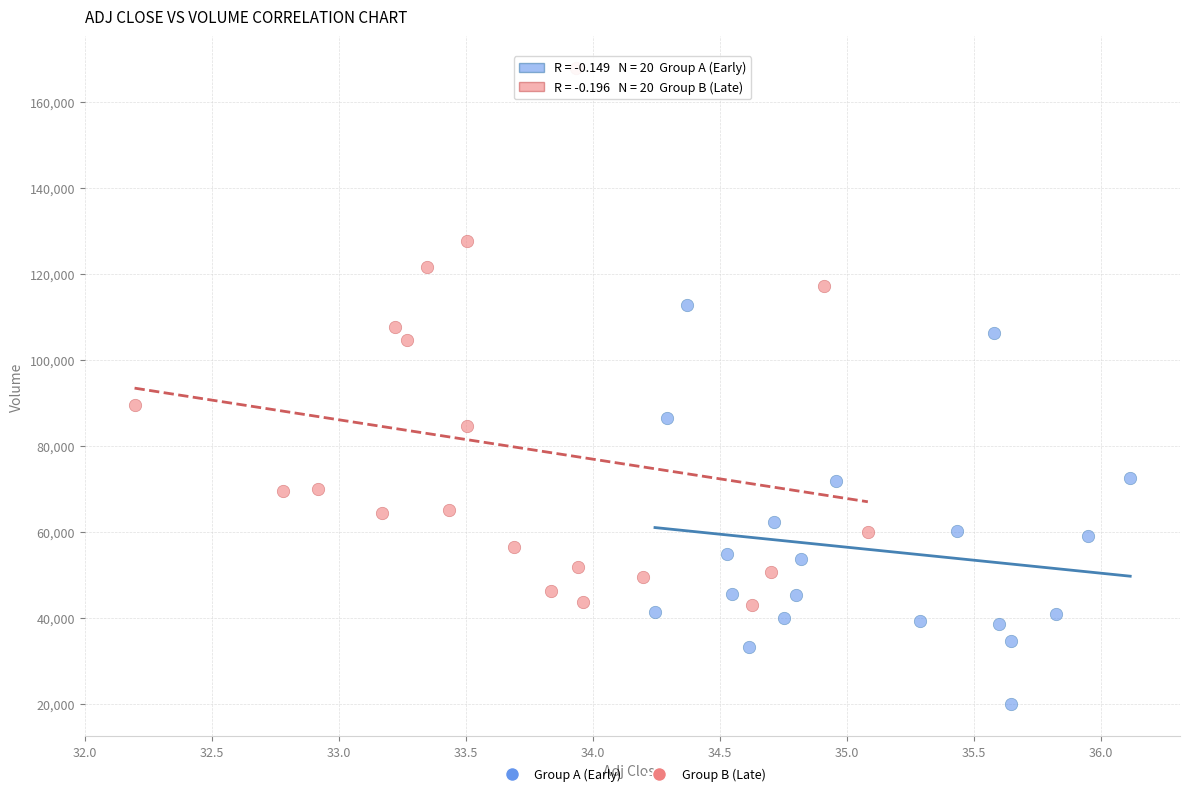

Which series has the largest Y range (max minus min)?

Group B (Late)